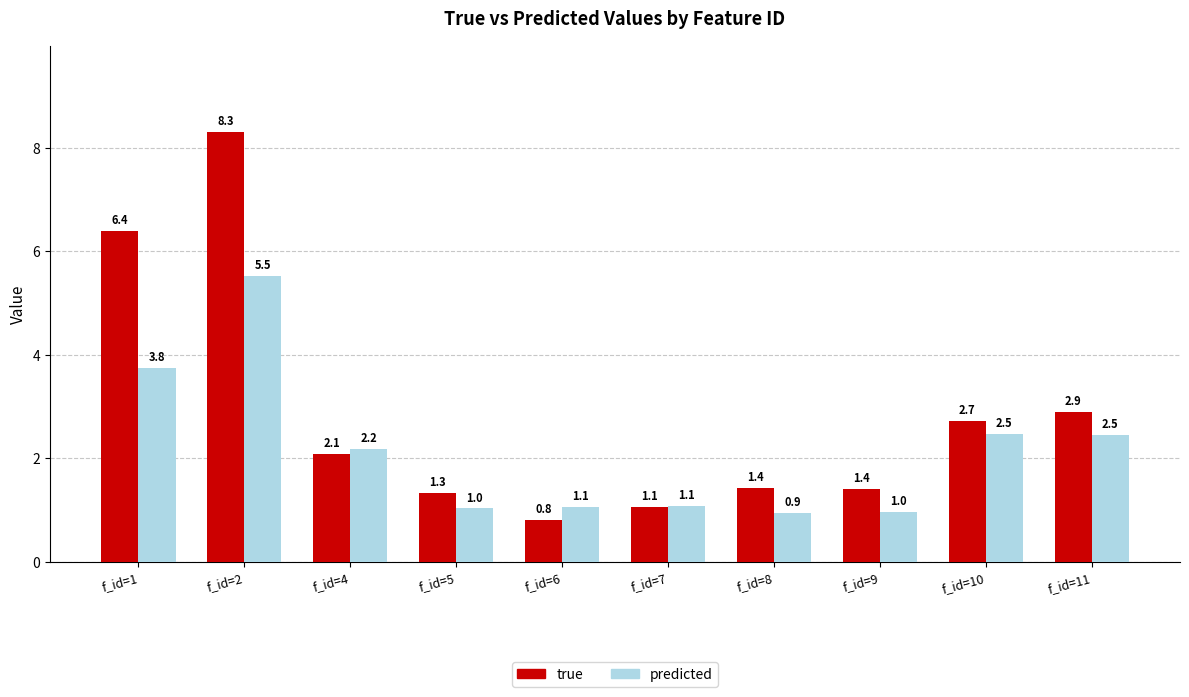

List the series in order of their overall mean, lowest first.

predicted, true